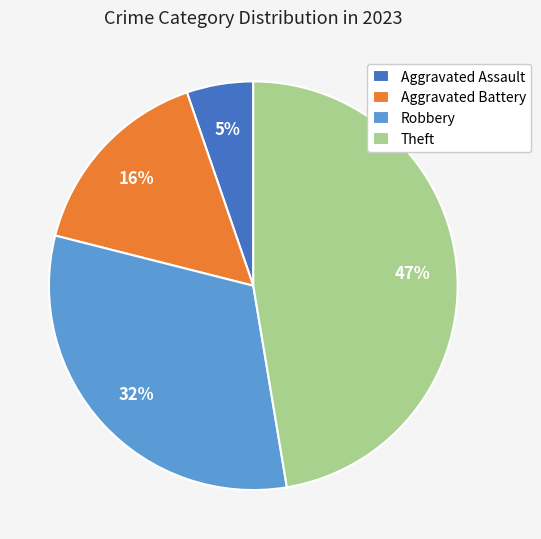

Does Aggravated Battery account for over 50% of the chart?

No